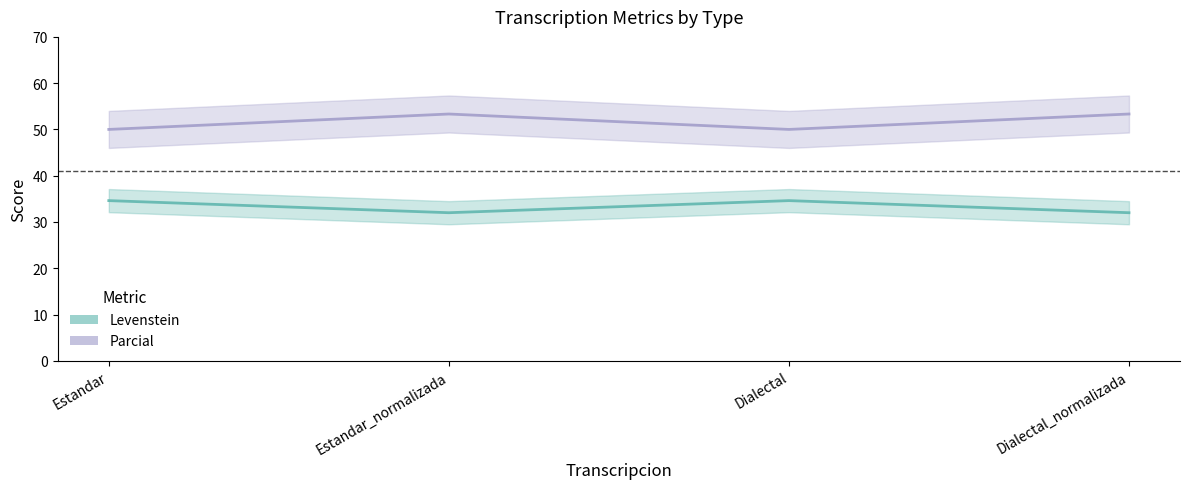

How many values in the Levenstein series exceed 34?

2